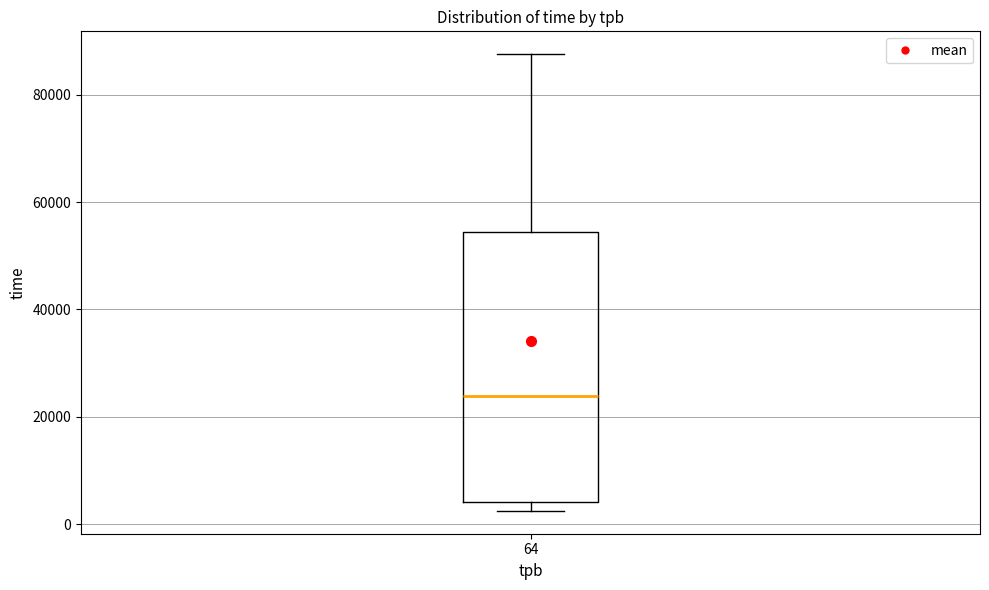

Where does the upper whisker of the box at x = 64 end on the y-axis? The values are not printed on the chart, so give them approximately, as read against the axis.

88000